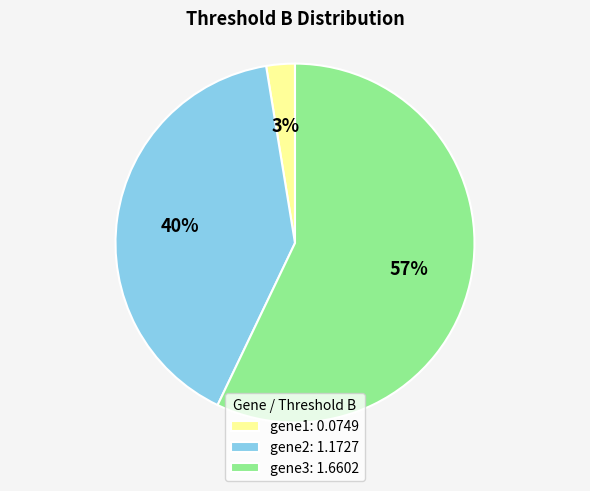

Does any single category account for the majority?

Yes